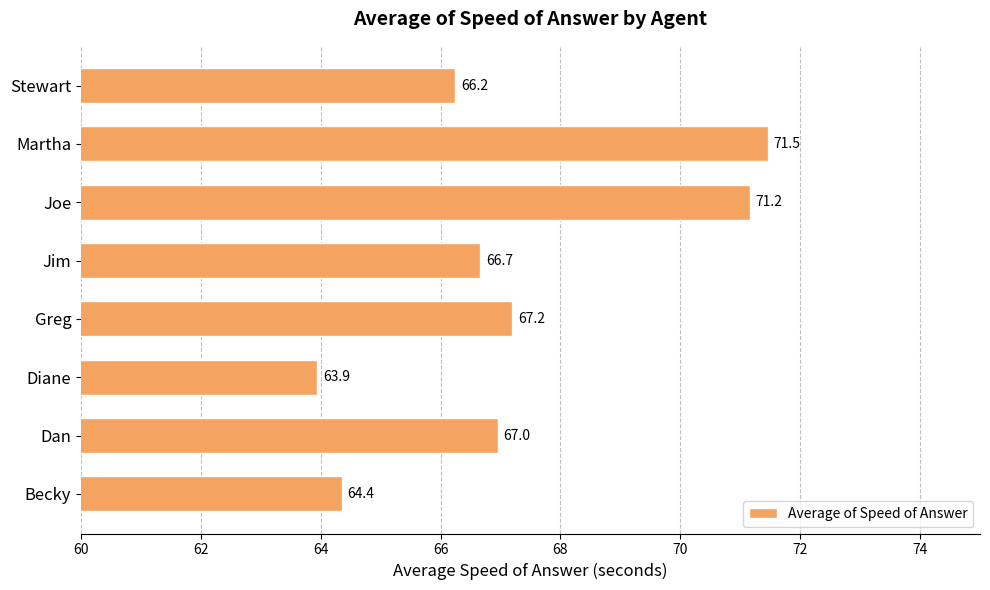

Which label corresponds to the largest value in the chart?

Martha